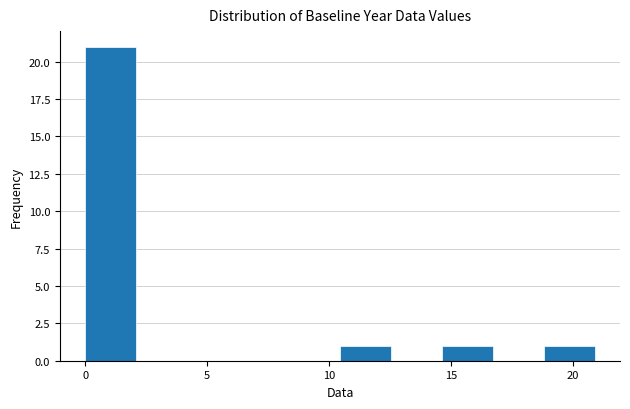

Reading left to right, list every bar in this chart as the range it spans on the x-axis followed by its height. Neither the bar edges nor the heights are printed on the chart, so give them approximately, as read against the axes.

0.0 to 2.0: 21
2.0 to 4.0: 0
4.0 to 6.5: 0
6.5 to 8.5: 0
8.5 to 10.5: 0
10.5 to 12.5: 1
12.5 to 14.5: 0
14.5 to 16.5: 1
16.5 to 19.0: 0
19.0 to 21.0: 1